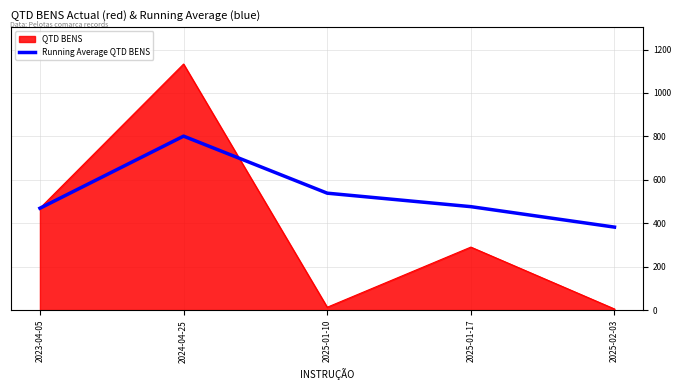

The value of Running Average QTD BENS at 2024-04-25 is 161.8. True or false?

False